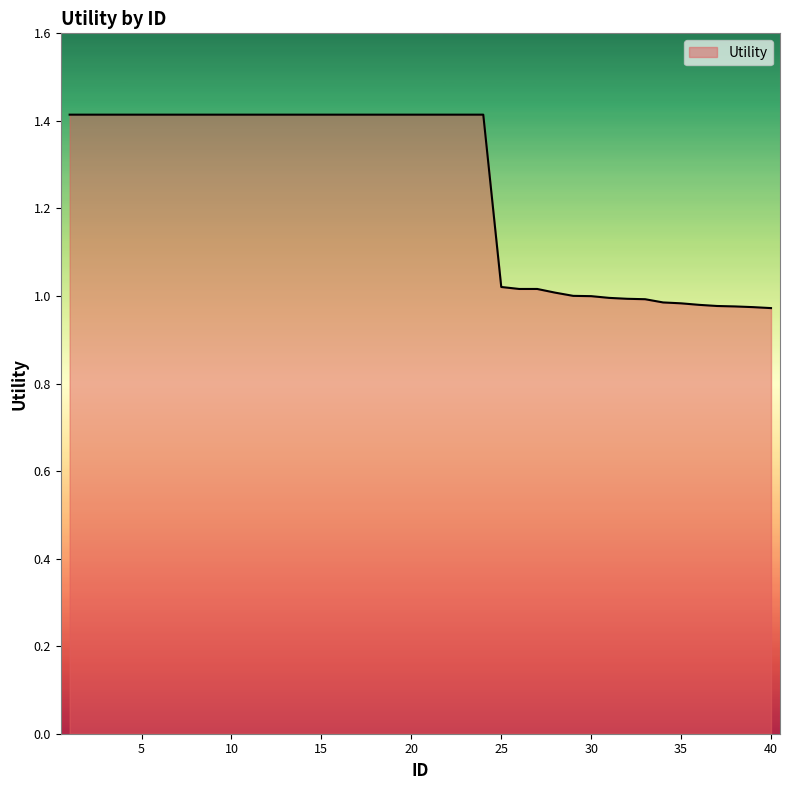

What is the difference between the maximum and minimum values?

0.4